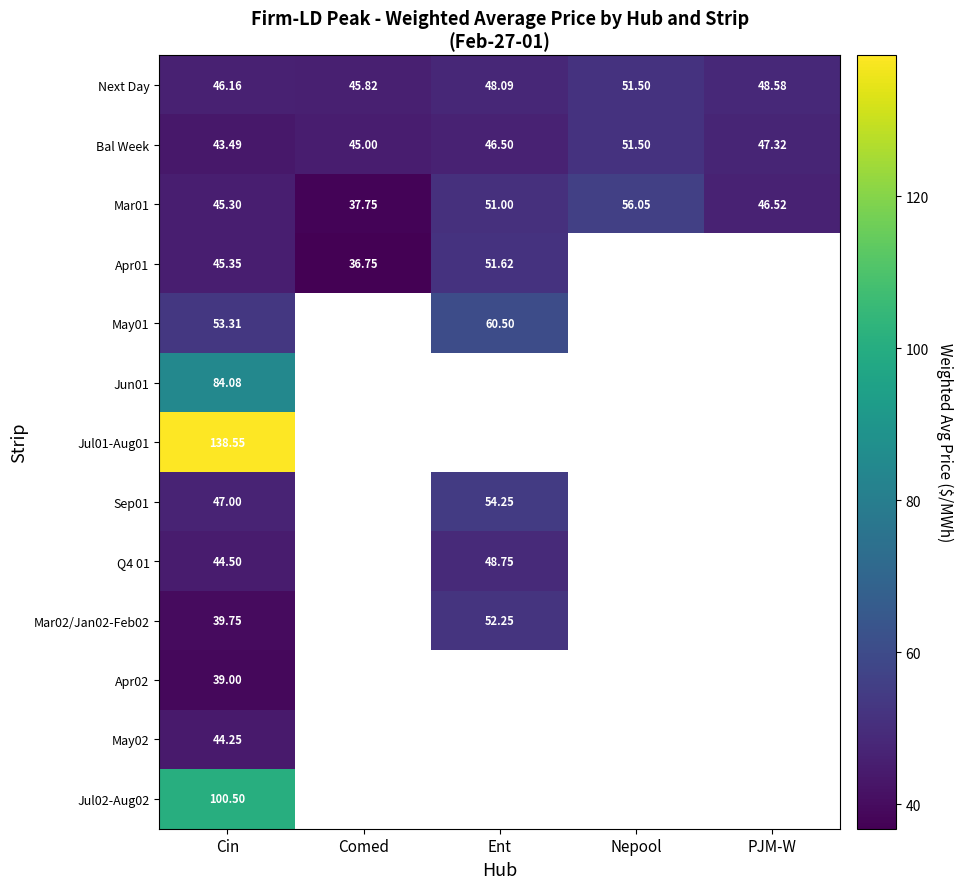

Which category has the highest value in the Next Day series?

Nepool